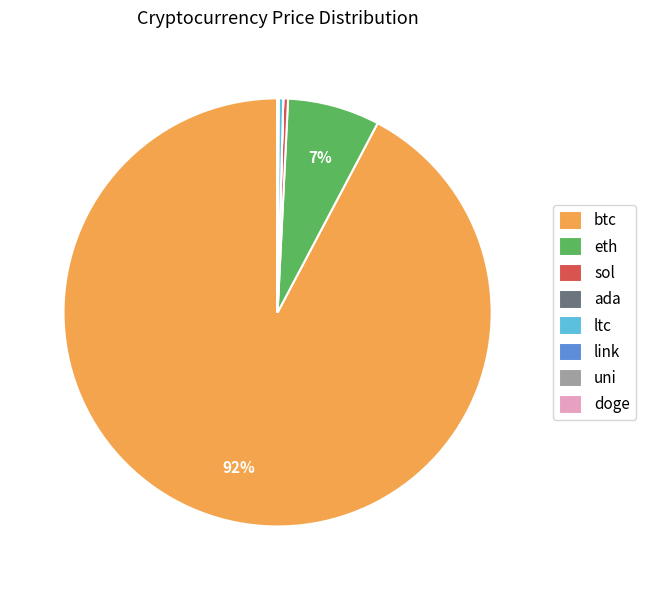

The sol slice represents 0% of the pie. True or false?

True